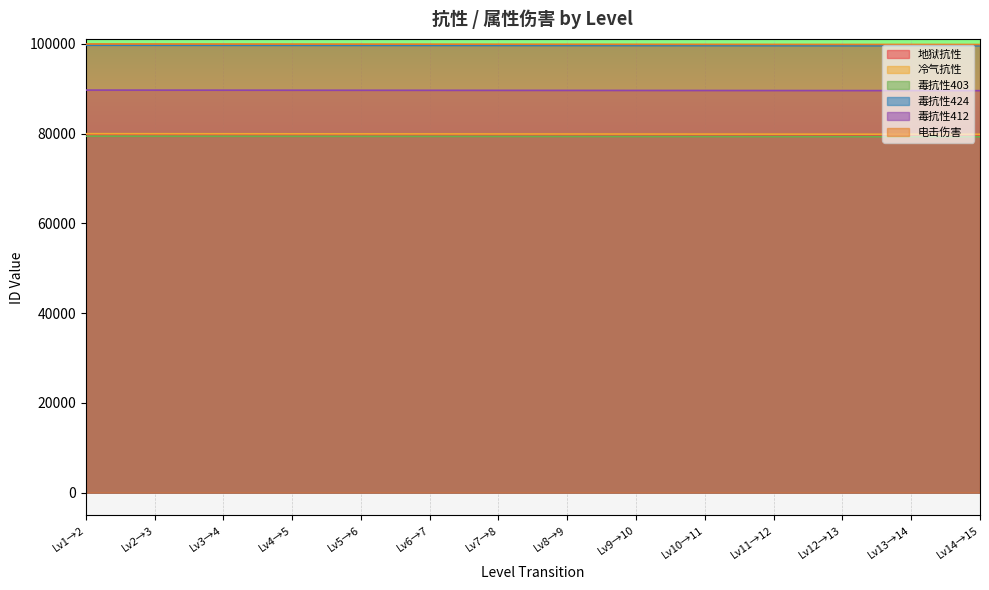

How many lines are shown in the chart?

6